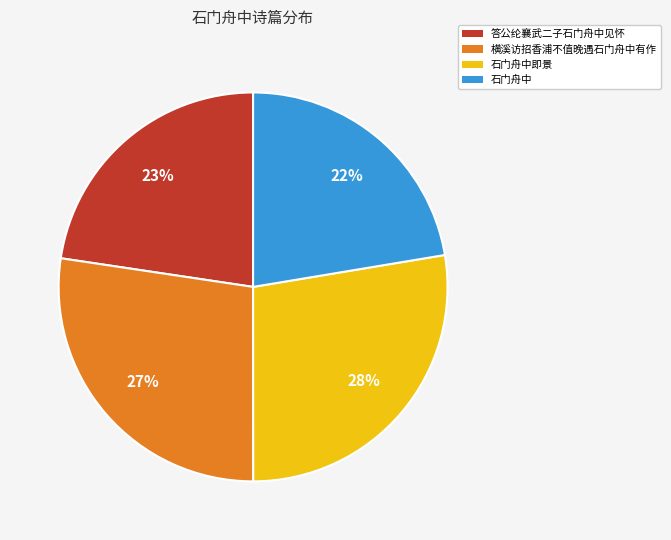

To the nearest percent, what is the average slice percentage?

25%